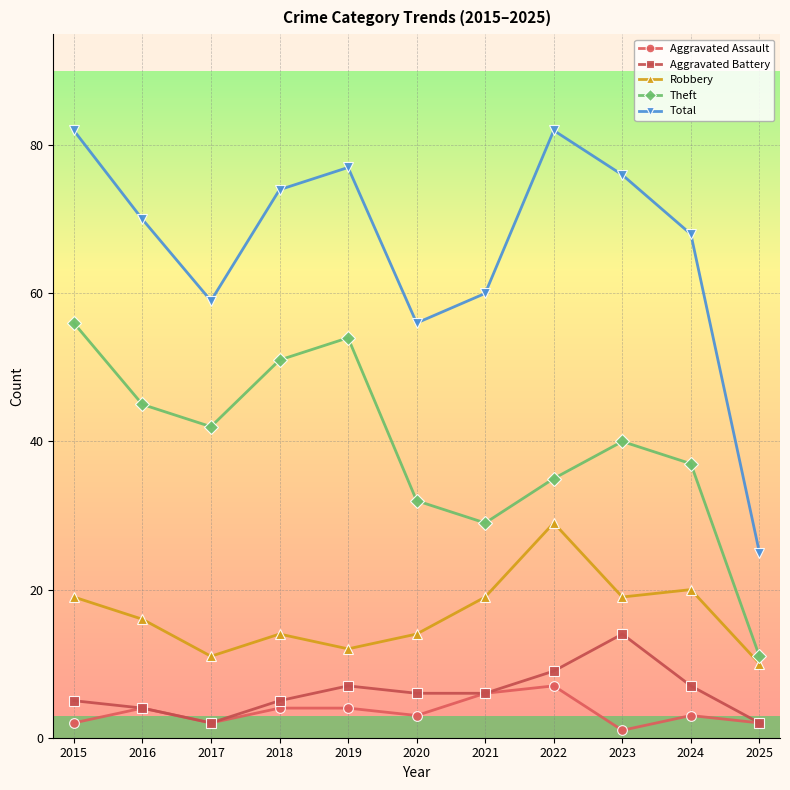

Reading left to right, transcribe all the data shown in this chart.

Aggravated Assault: 2015=2	2016=4	2017=2	2018=4	2019=4	2020=3	2021=6	2022=7	2023=1	2024=3	2025=2
Aggravated Battery: 2015=5	2016=4	2017=2	2018=5	2019=7	2020=6	2021=6	2022=9	2023=14	2024=7	2025=2
Robbery: 2015=19	2016=16	2017=11	2018=14	2019=12	2020=14	2021=19	2022=29	2023=19	2024=20	2025=10
Theft: 2015=56	2016=45	2017=42	2018=51	2019=54	2020=32	2021=29	2022=35	2023=40	2024=37	2025=11
Total: 2015=82	2016=70	2017=59	2018=74	2019=77	2020=56	2021=60	2022=82	2023=76	2024=68	2025=25